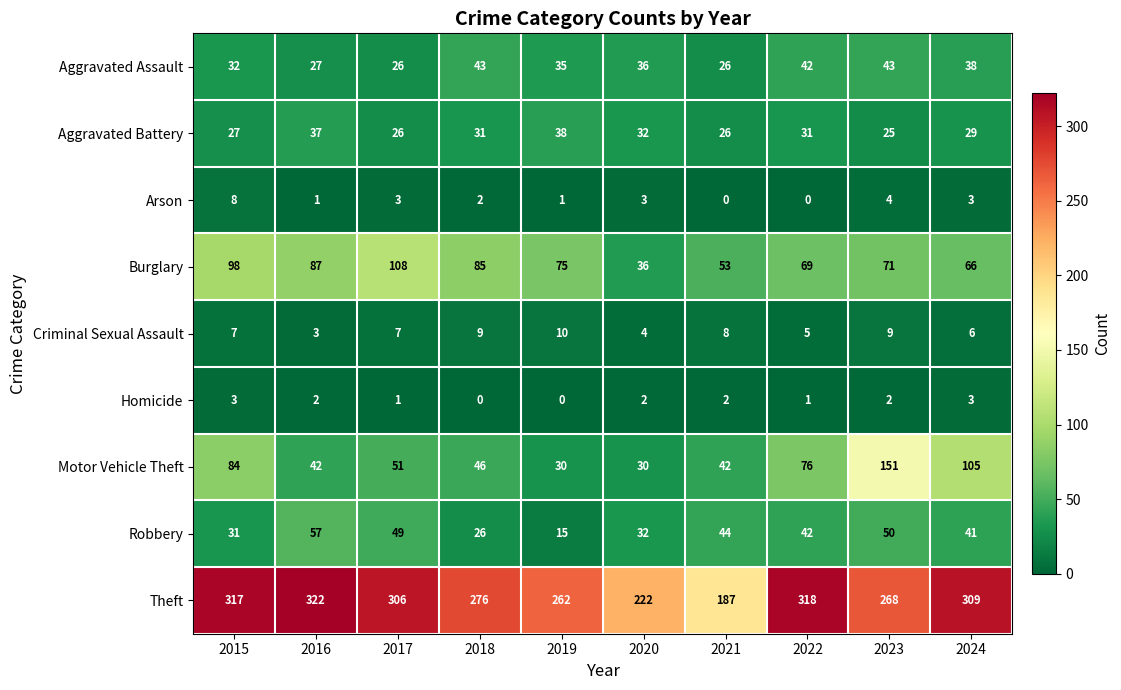

At which category is the sum across all series the highest?

2023